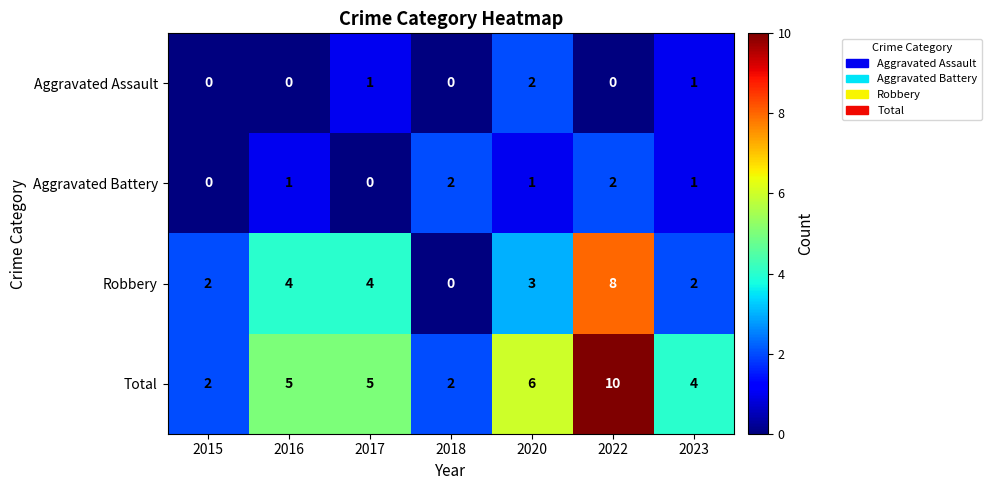

Which label corresponds to the largest value in the chart?

2022